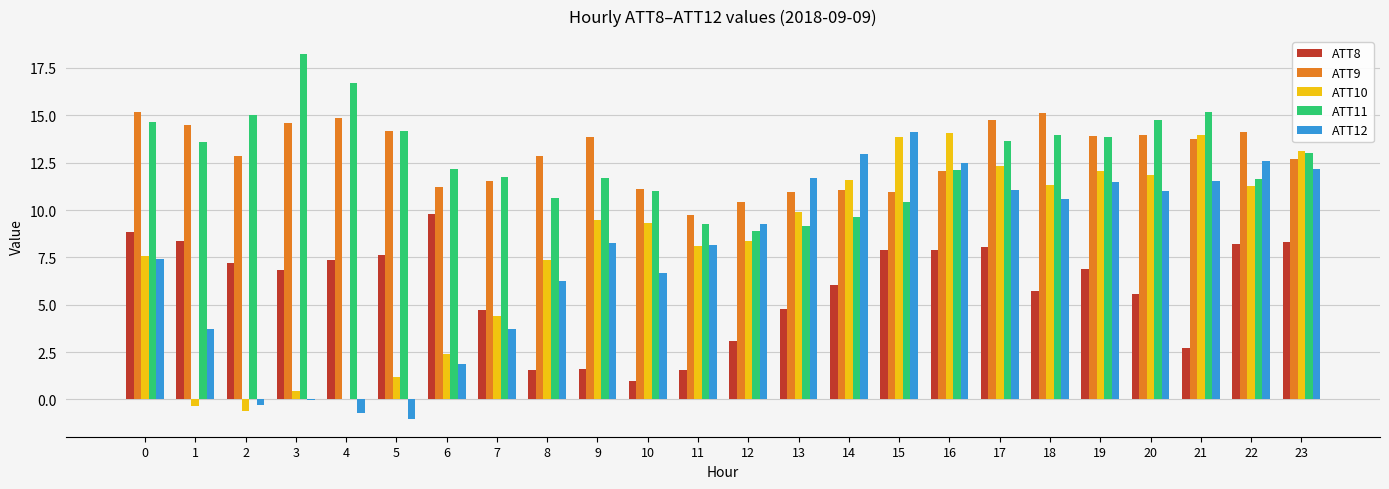

Does the chart contain stacked bars?

No